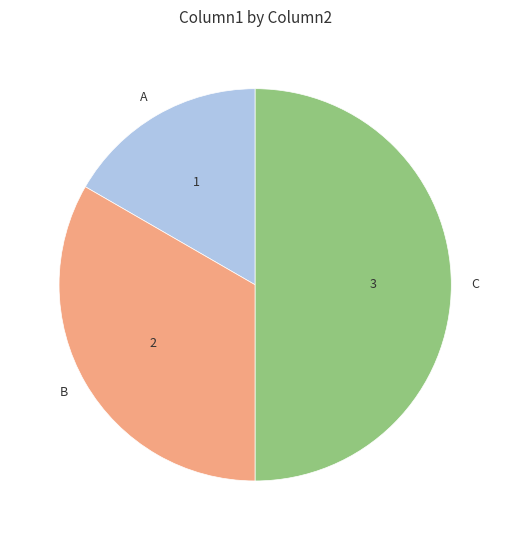

Approximately how many times larger is the value at A compared to B?

0.5